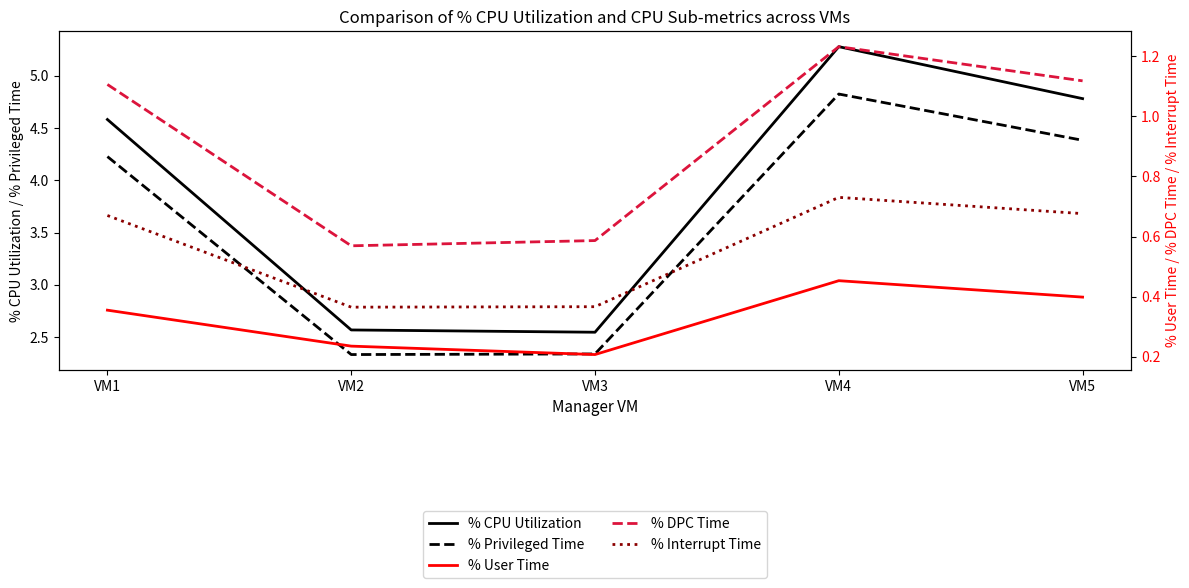

True or false: % DPC Time and % Interrupt Time cross at least once.

False